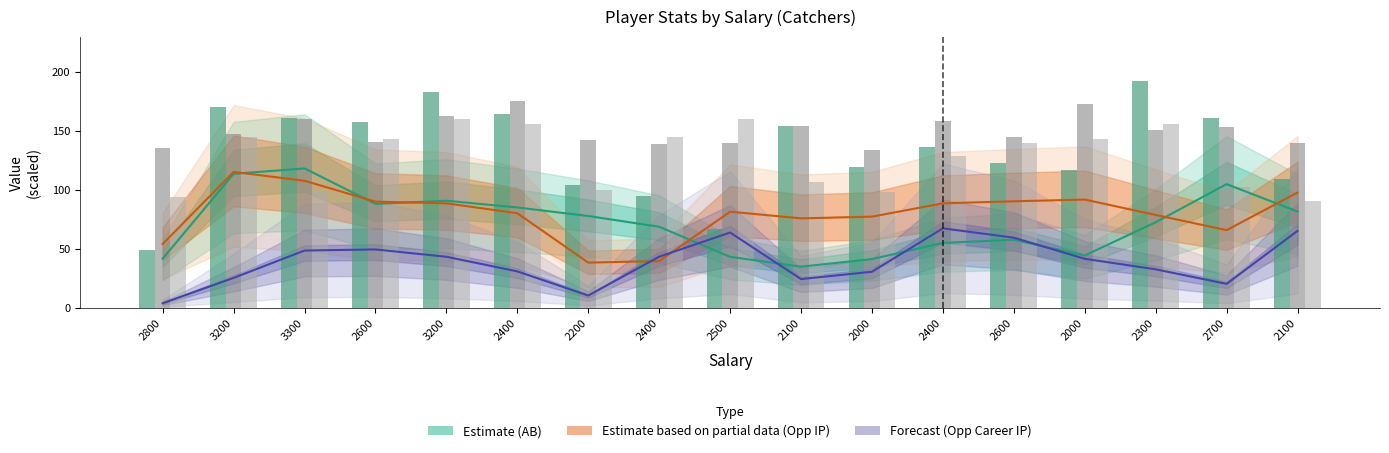

At how many categories does at least one series exceed 51?

17